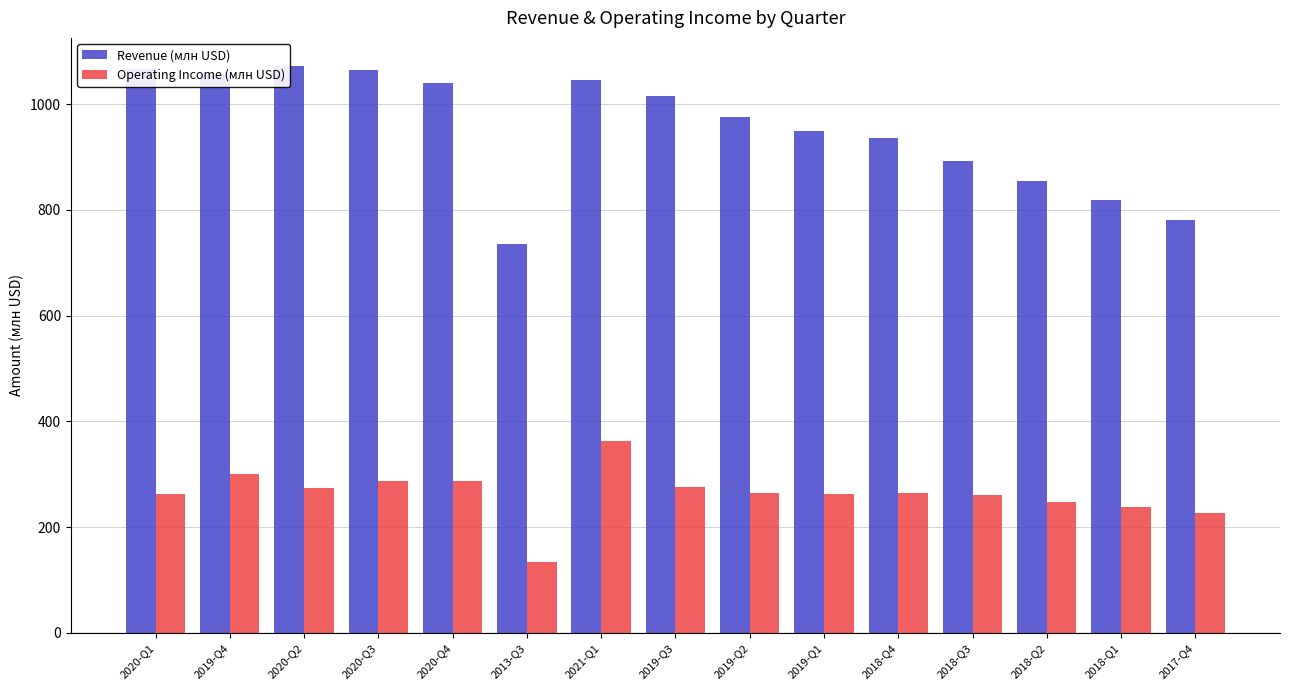

What is the difference between the maximum and minimum values in the Operating Income (млн USD) series?

228.4